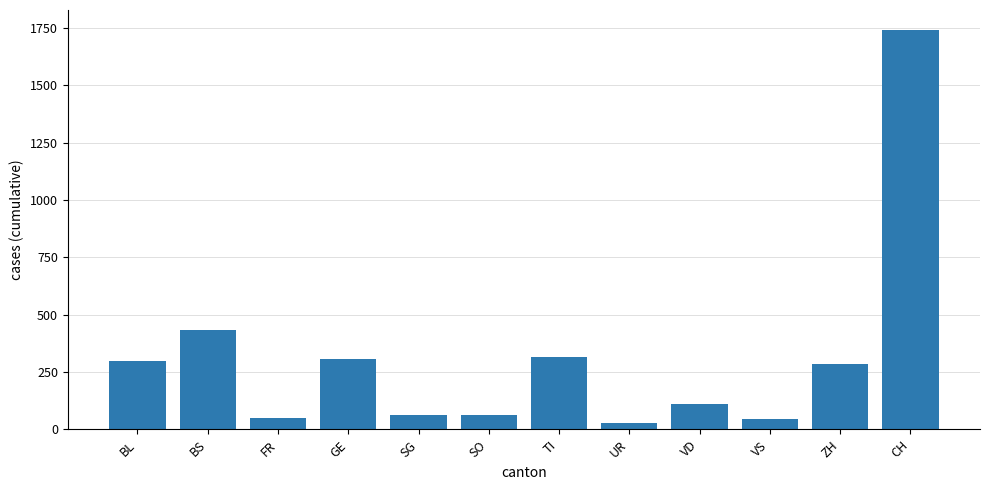

What is the difference between the maximum and second lowest values?

1696